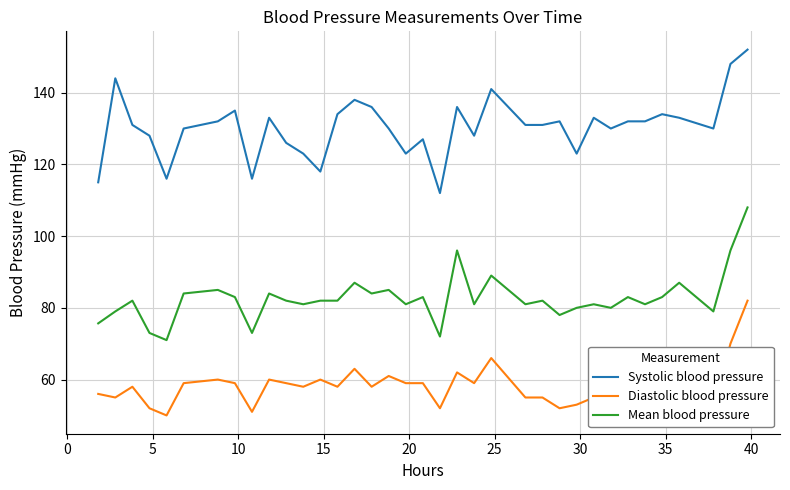

What is the difference between the maximum and minimum values in the Systolic blood pressure series?

40.0